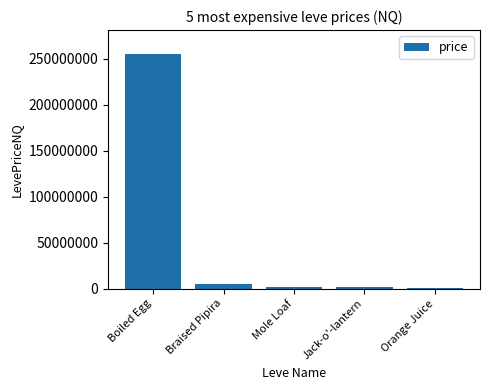

Are the bars horizontal?

No